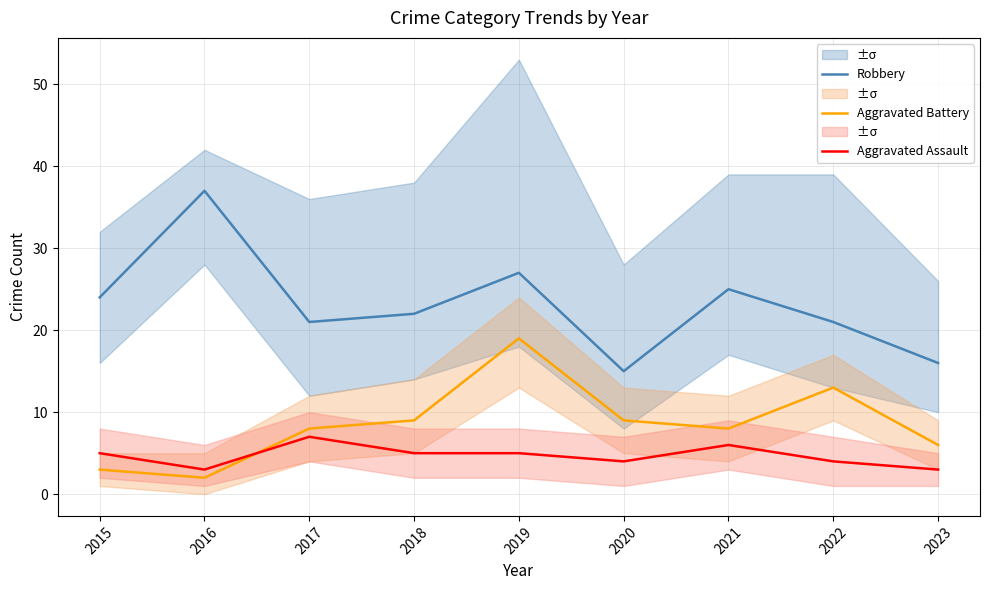

What is the sum of all Aggravated Assault values?

42